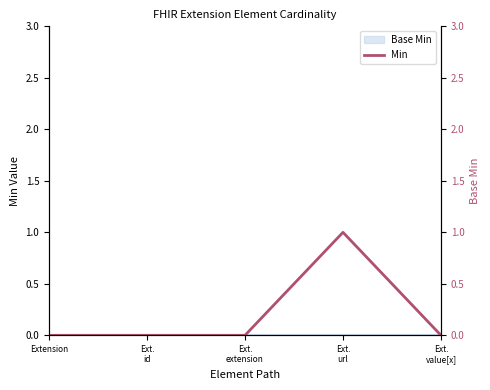

Rank the categories by value from lowest to highest.

Extension, Ext.
id, Ext.
extension, Ext.
value[x], Ext.
url